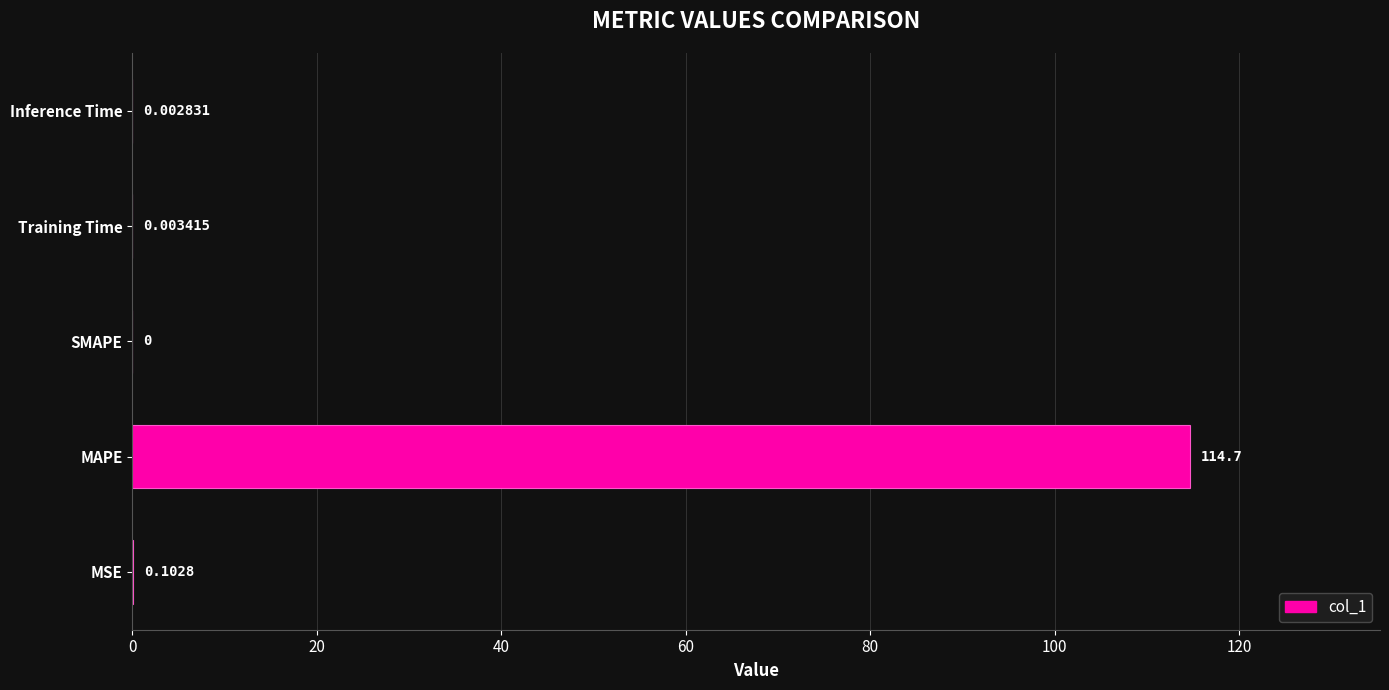

Which label corresponds to the largest value in the chart?

MAPE